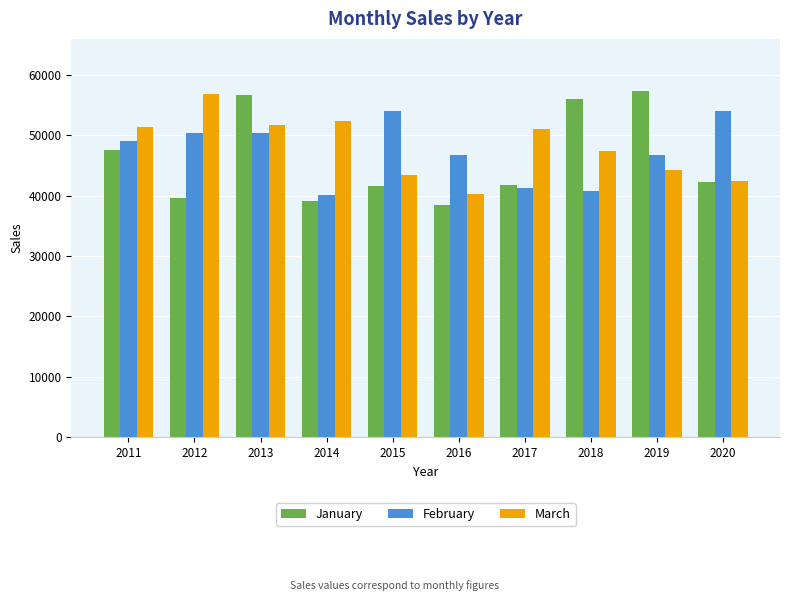

What is the value of the February bar at the 4th from the left?

40107